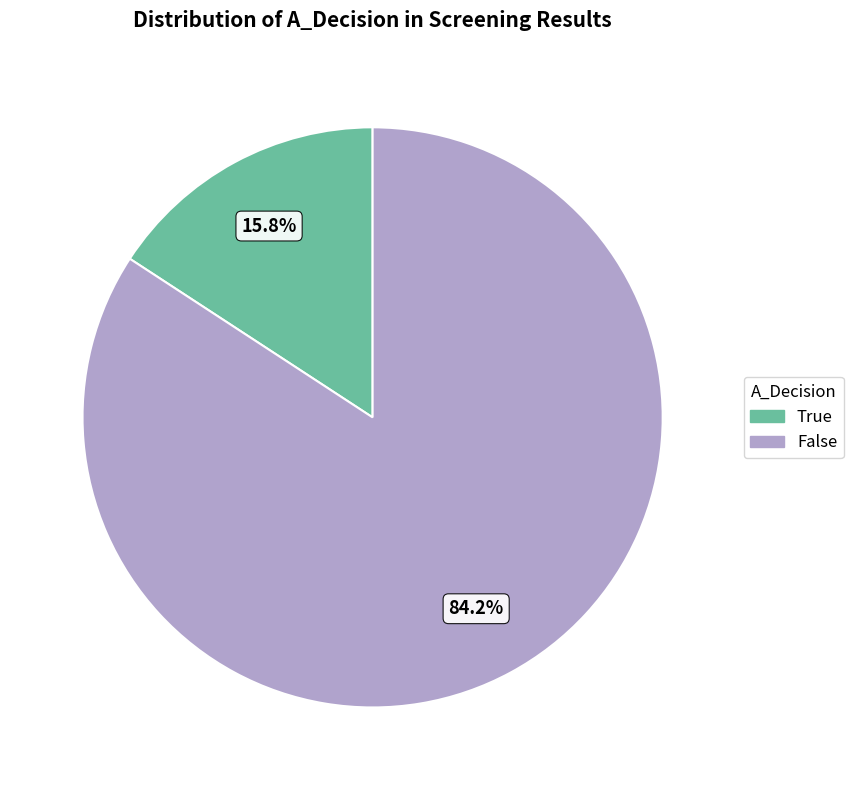

What is the smallest slice in the pie chart?

True